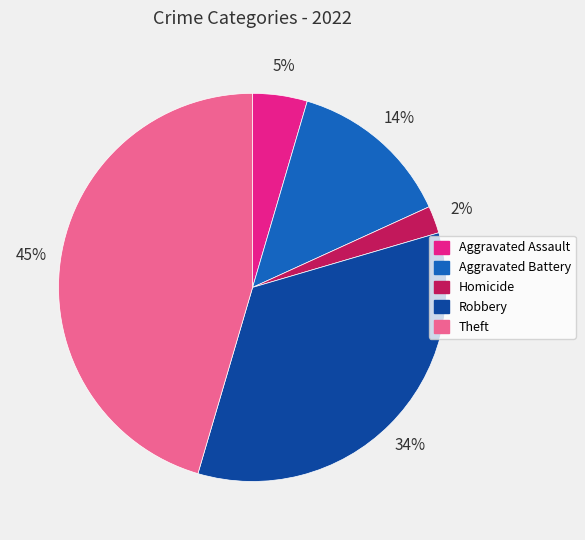

Between Homicide and Aggravated Assault, which is larger?

Aggravated Assault